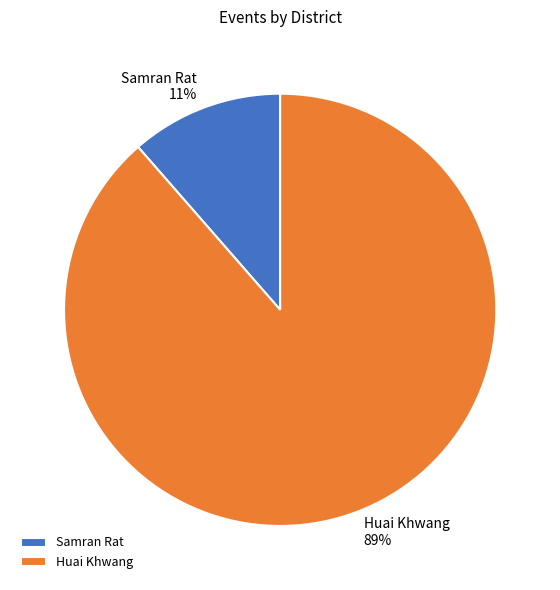

Is Samran Rat the majority of the pie?

No